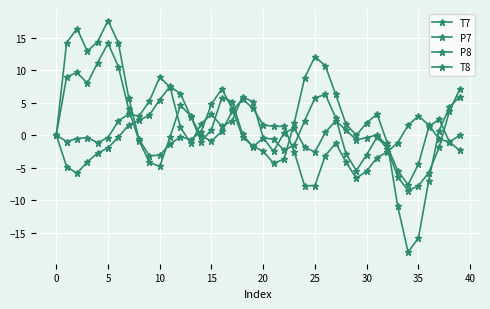

Which label corresponds to the smallest value in the chart?

34